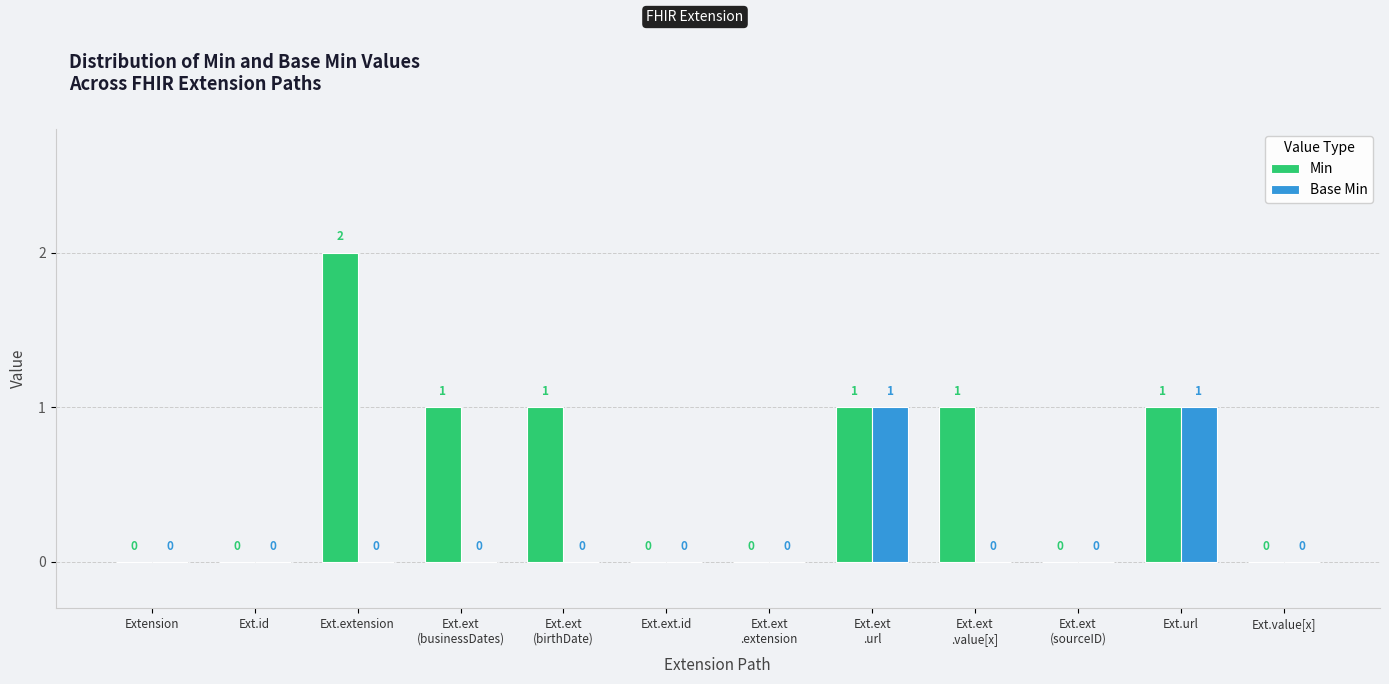

Are the bars horizontal?

No